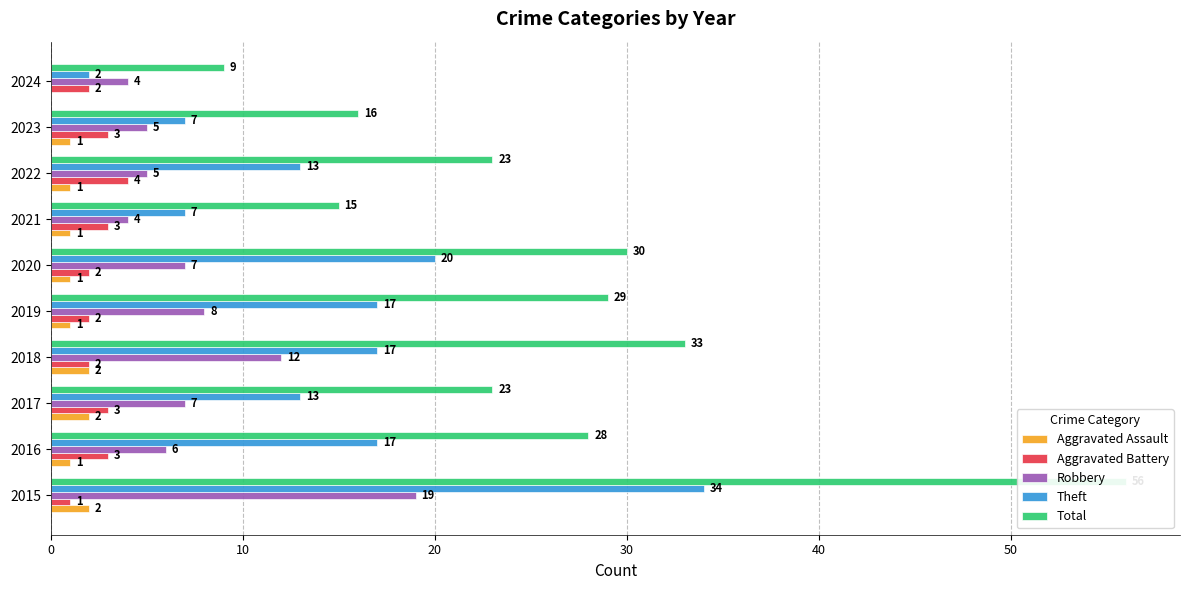

Rank the series at 2020 from highest to lowest value.

Total, Theft, Robbery, Aggravated Battery, Aggravated Assault